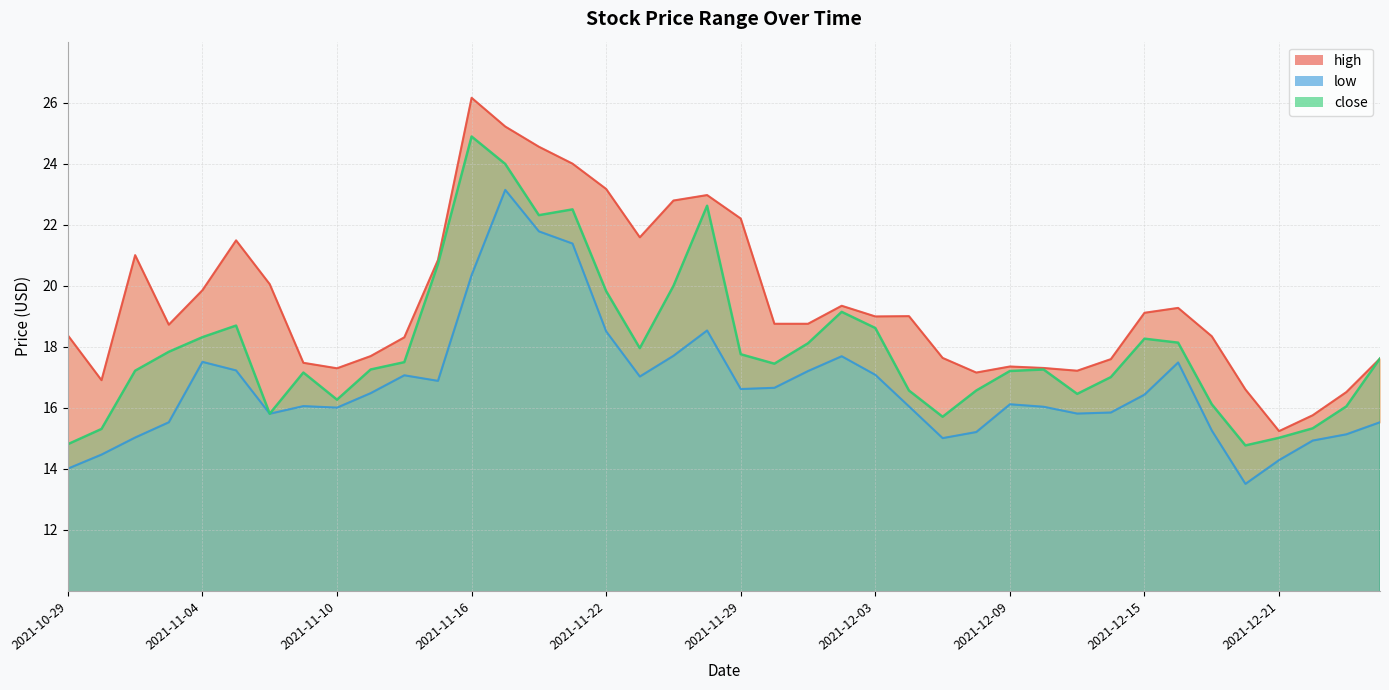

True or false: high and low intersect in this chart.

False